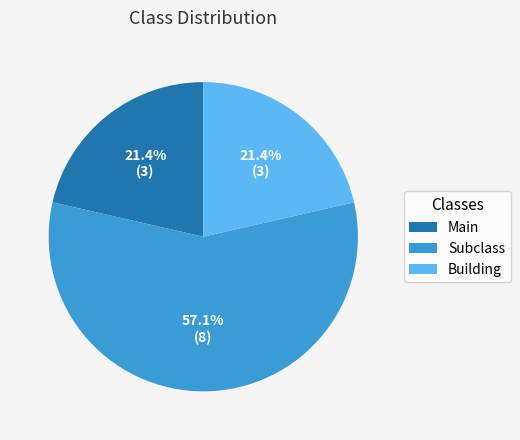

Does Subclass represent more than half of the total?

Yes